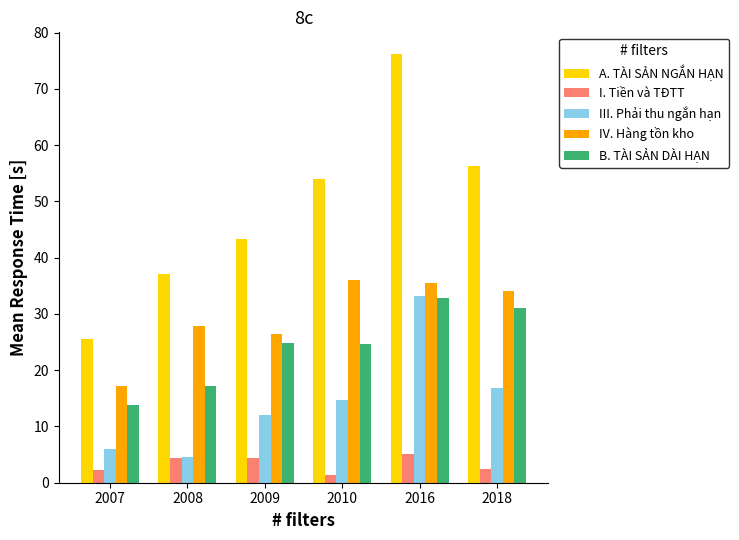

How many series are shown in this chart?

5